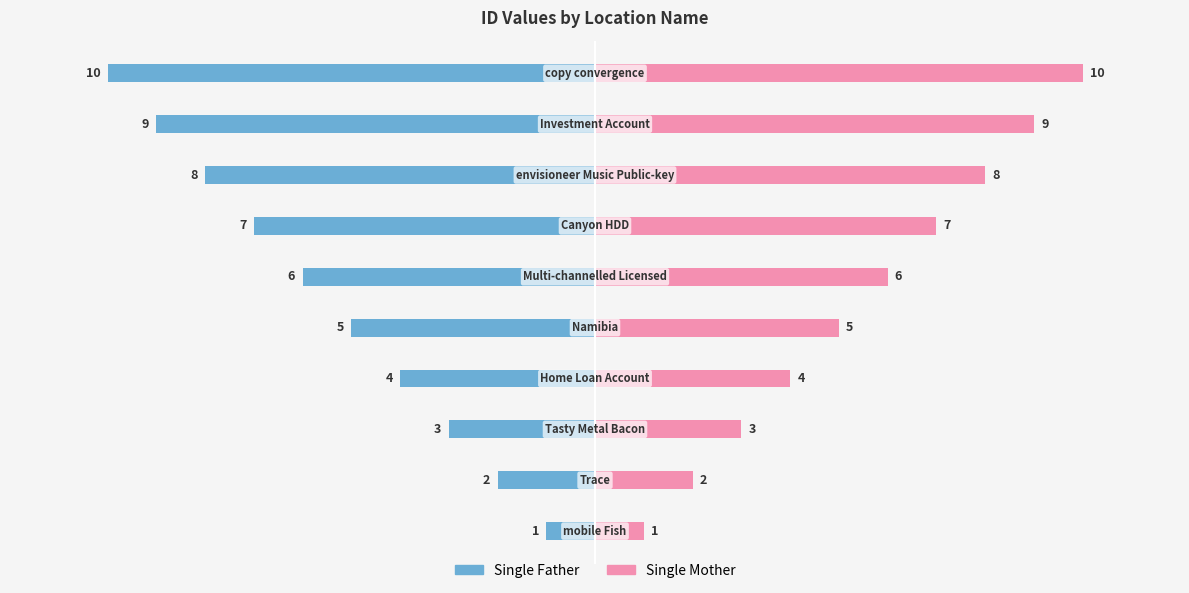

Is it true that Single Father equals -4 at −5?

False